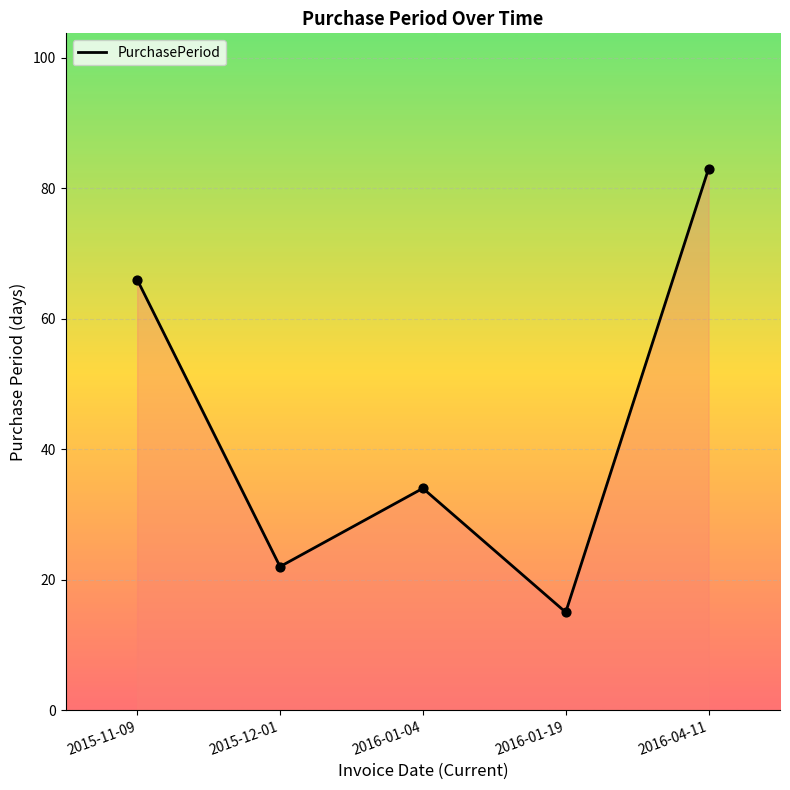

What is the ratio of the value at 2016-01-04 to the value at 2016-04-11?

0.4